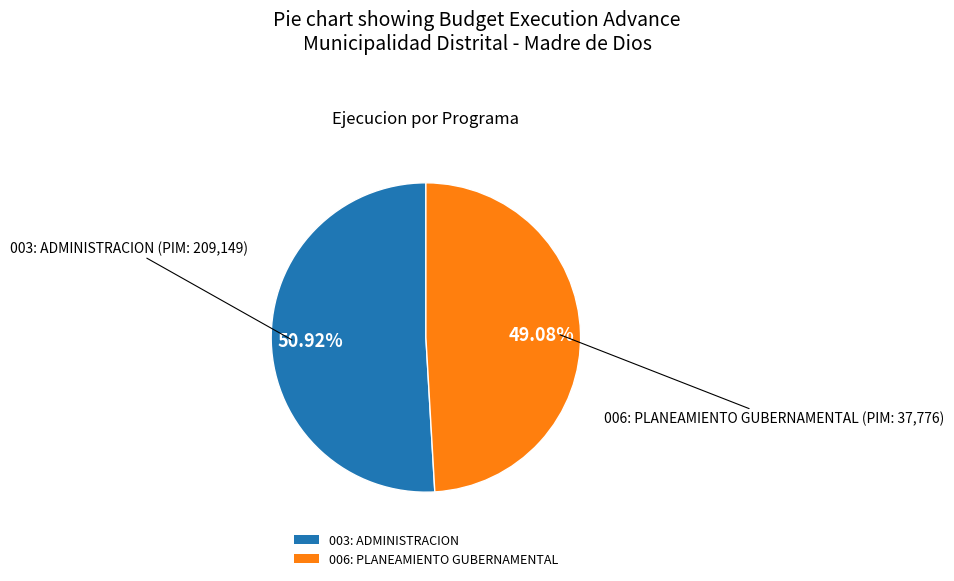

Approximately how many times larger is the value at 006: PLANEAMIENTO GUBERNAMENTAL compared to 003: ADMINISTRACION?

1.0